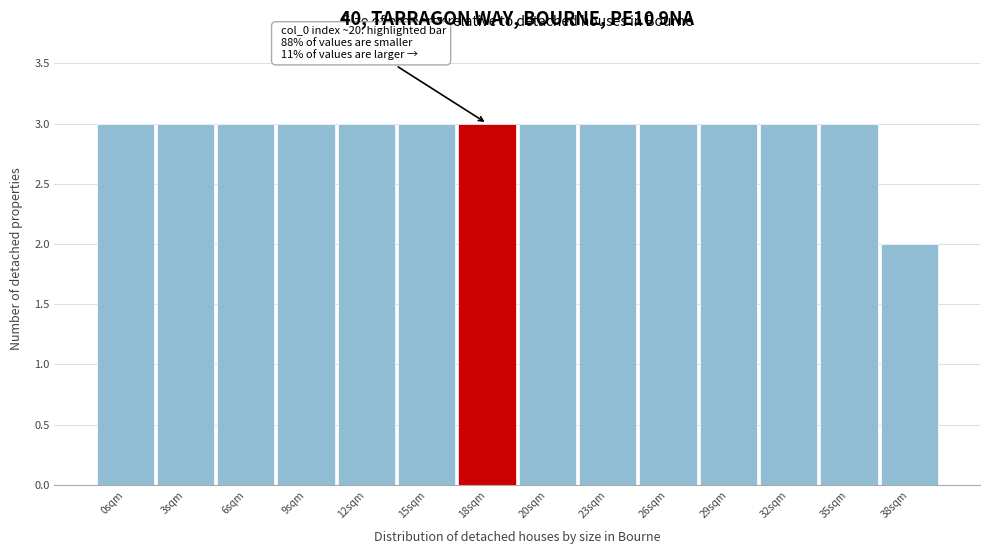

Reading right to left, what are all the values shown in this chart?

2	3	3	3	3	3	3	3	3	3	3	3	3	3